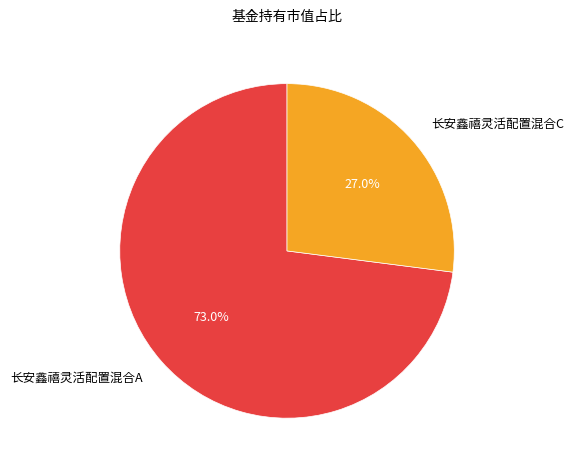

True or false: 长安鑫禧灵活配置混合C accounts for 27% of the total.

True